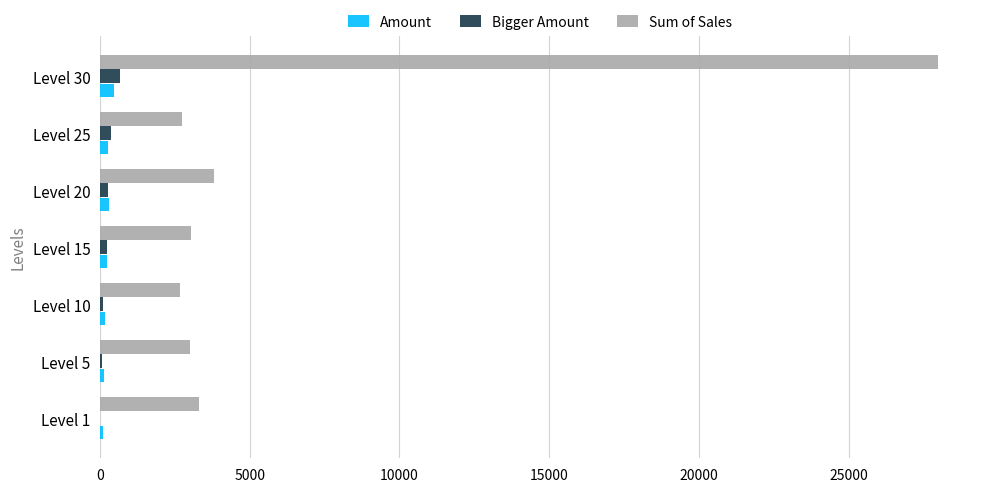

What is the greatest value displayed?

27990.0